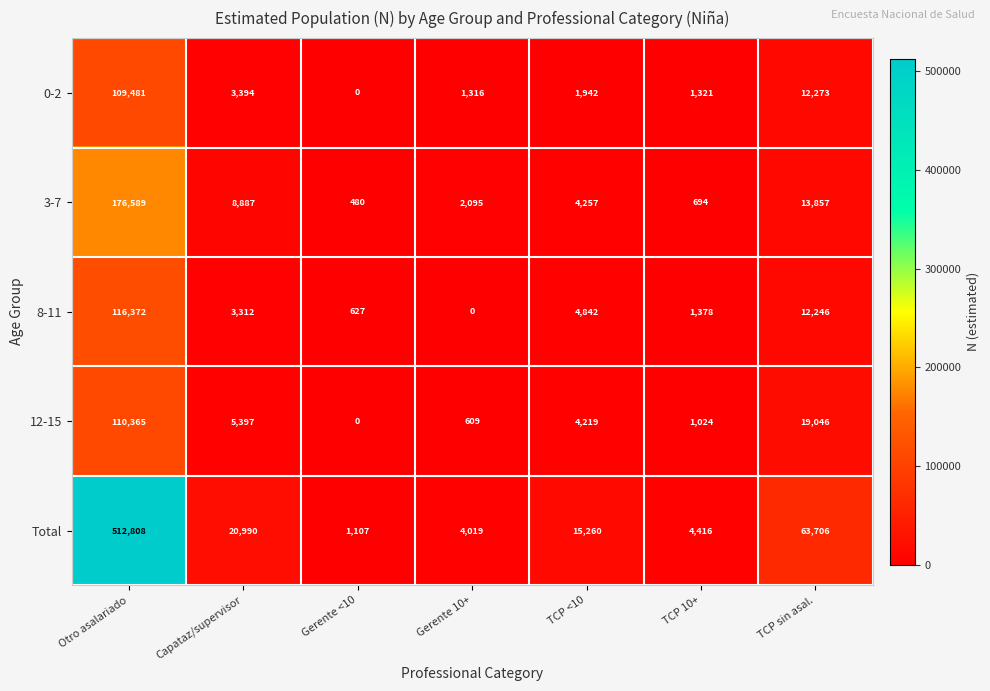

What is the sum of all 8-11 values?

138777